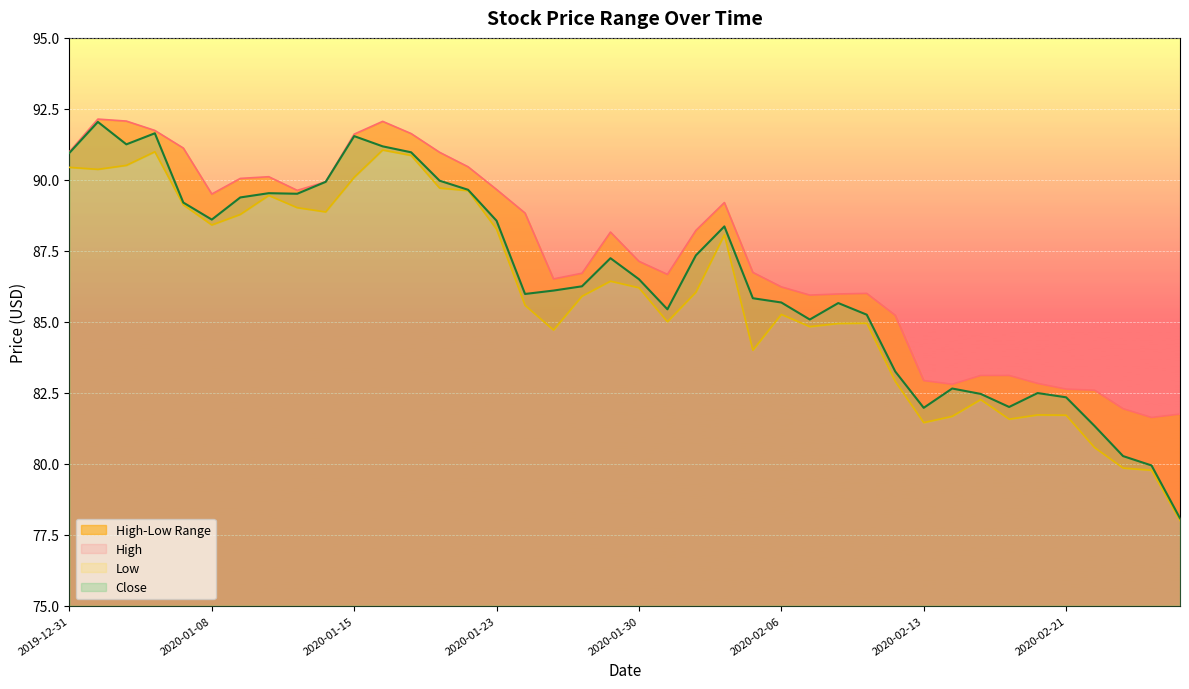

How many values in the High series exceed 88?

20